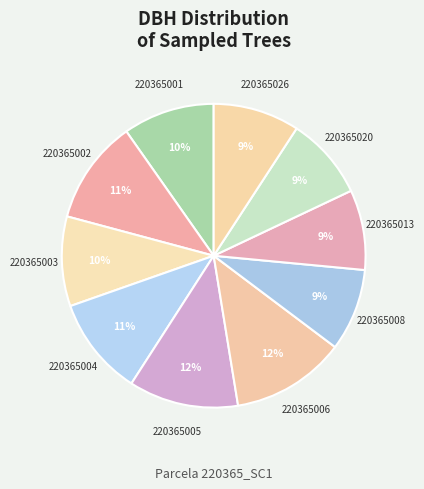

Count the number of slices in the pie.

10